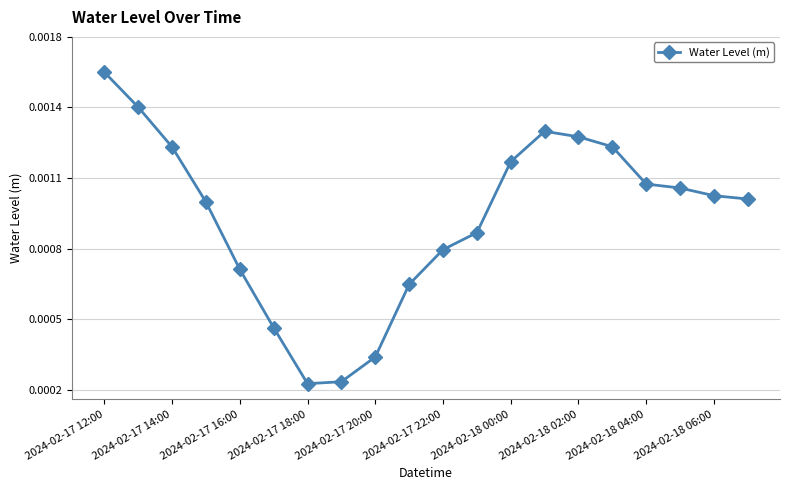

True or false: there are more than 2 points higher than both neighbors.

False